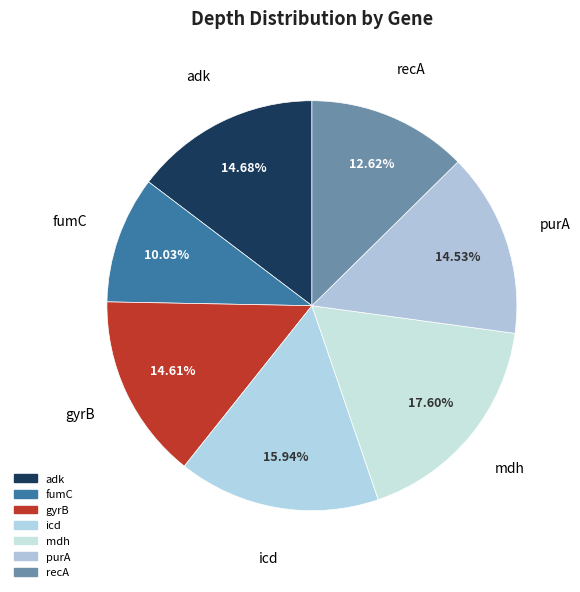

How many segments does this pie chart have?

7